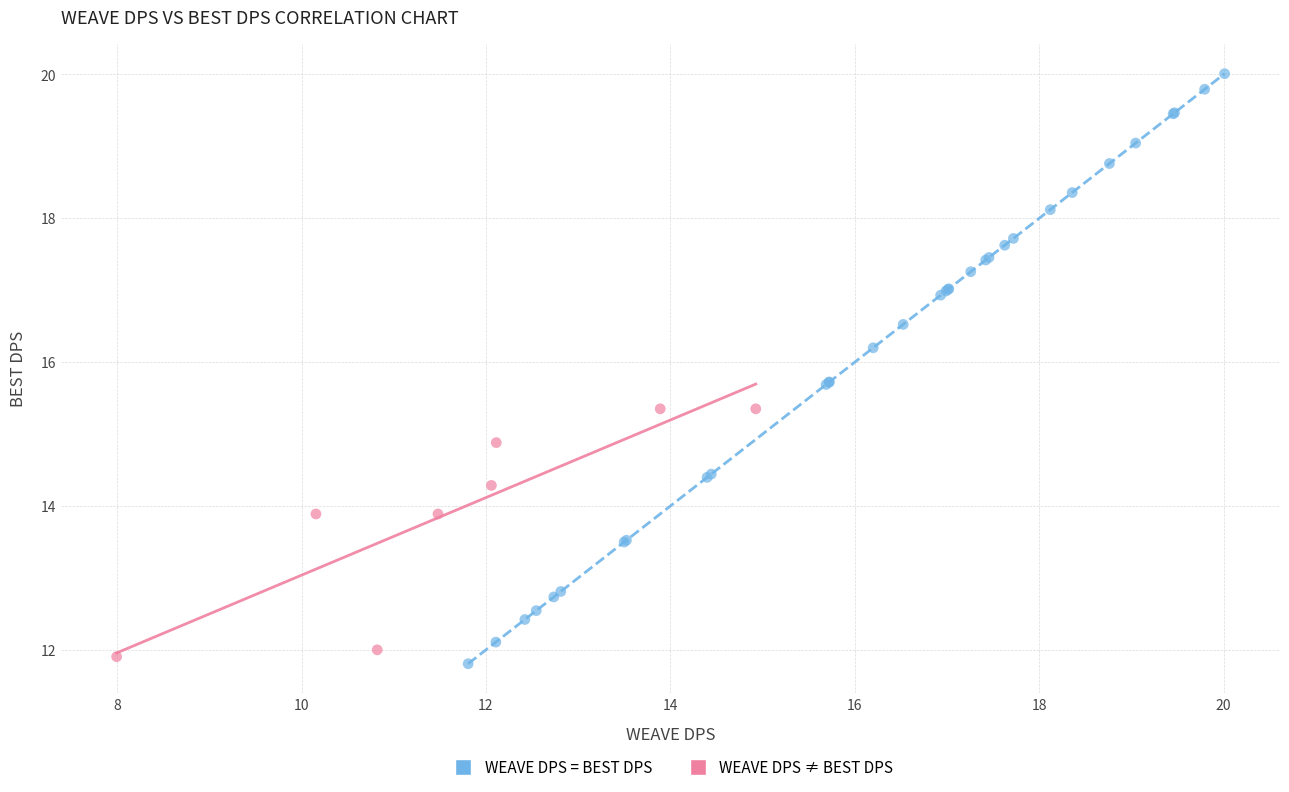

Which series contains the highest Y value?

WEAVE DPS = BEST DPS